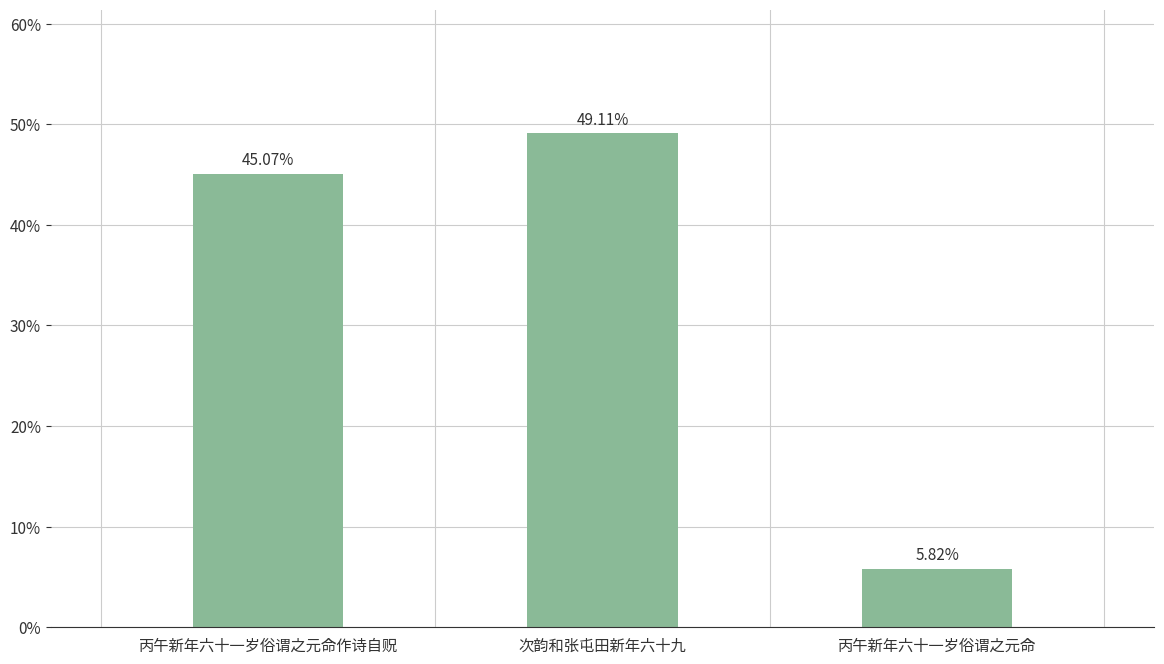

What is the sum of all values?

100.0